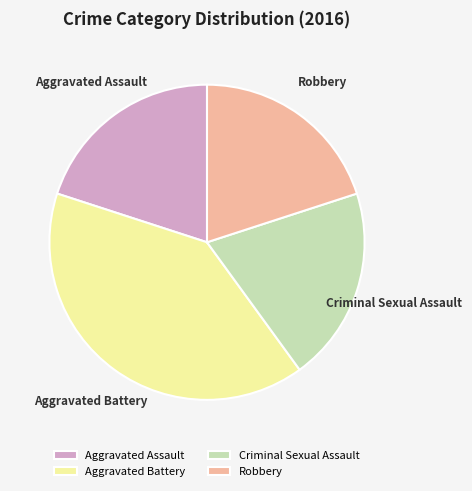

How many slices are in this pie chart?

4